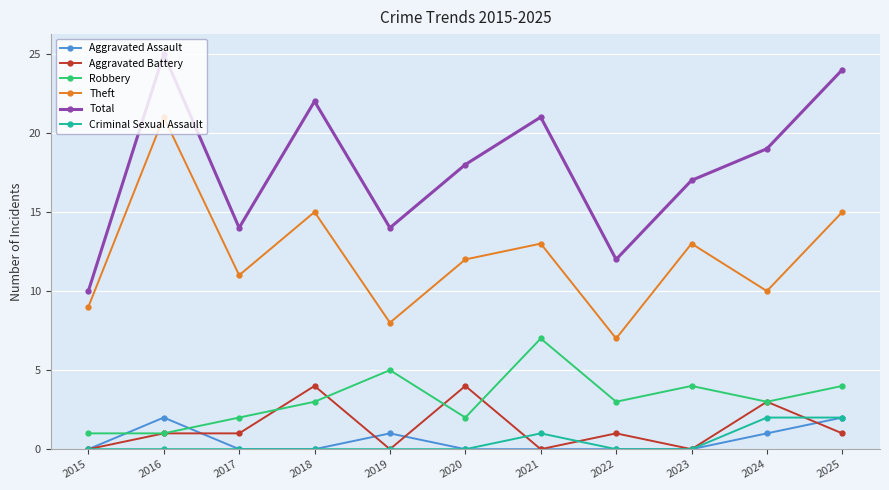

At which category does Theft reach its first local valley?

2017